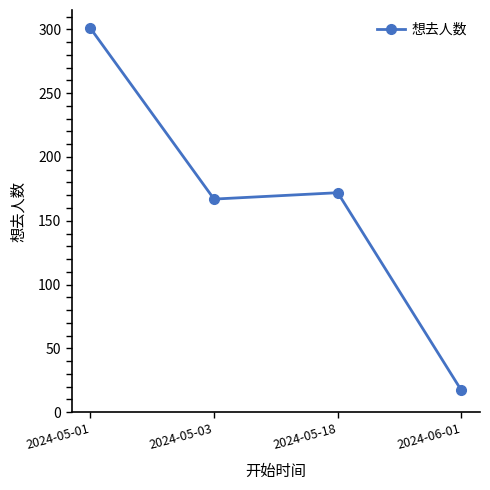

Reading left to right, list all the values displayed in this chart.

2024-05-01=301	2024-05-03=167	2024-05-18=172	2024-06-01=17